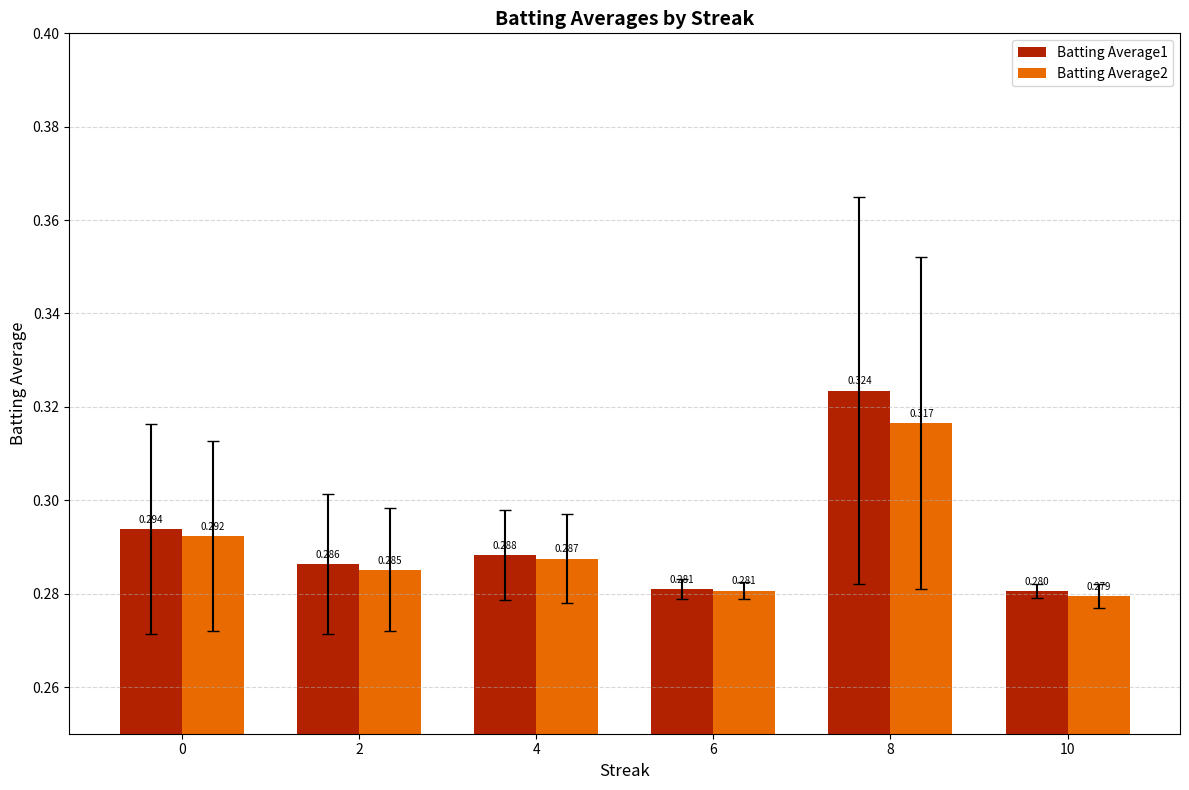

Where is Batting Average1 nearest to the value 0?

10